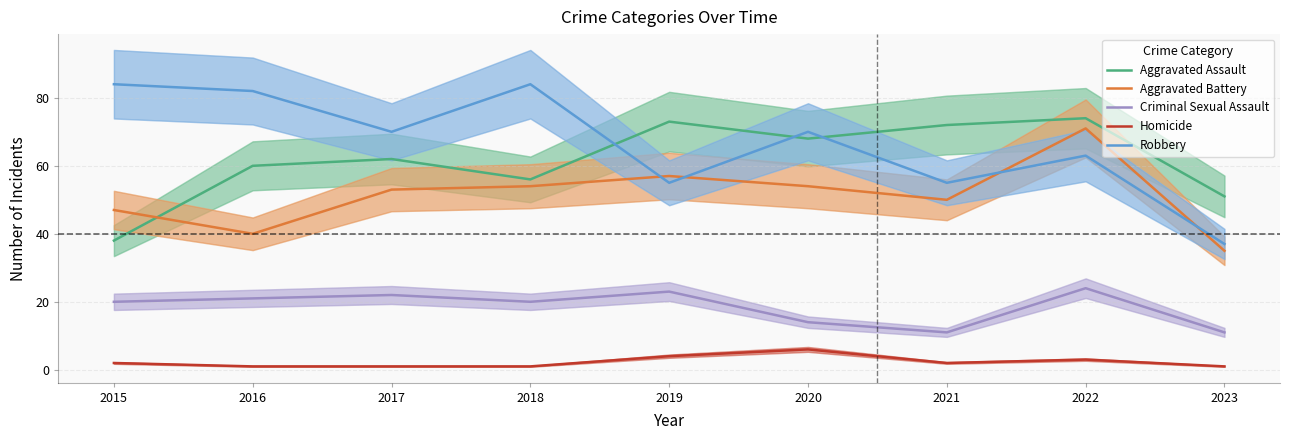

Rank the series at 2016 from lowest to highest value.

Homicide, Criminal Sexual Assault, Aggravated Battery, Aggravated Assault, Robbery